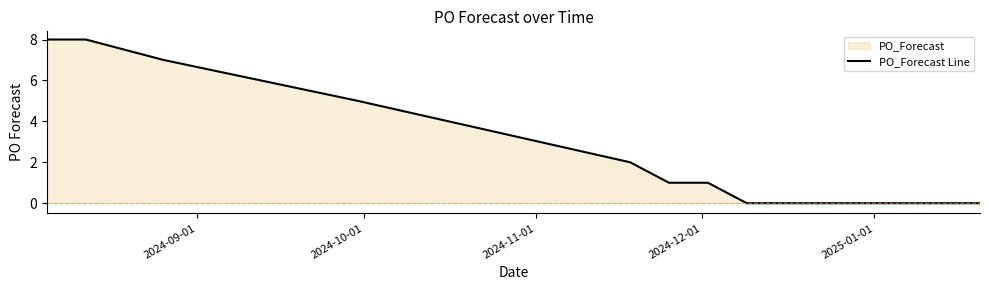

What is the difference between the maximum and minimum values?

8